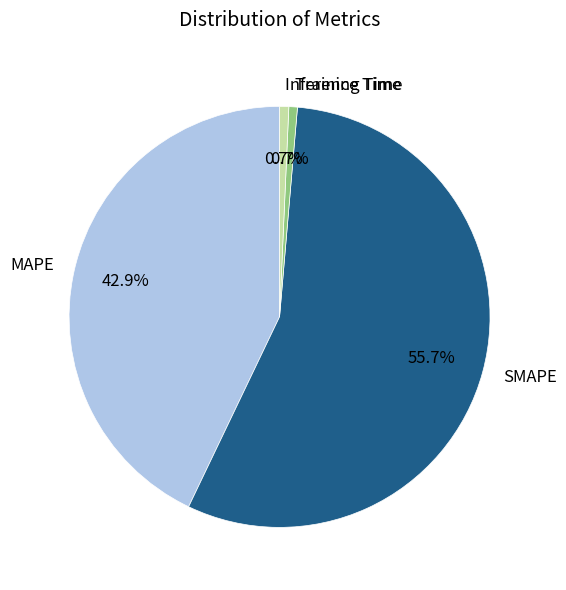

What portion of the pie excludes Inference Time?

99.3%